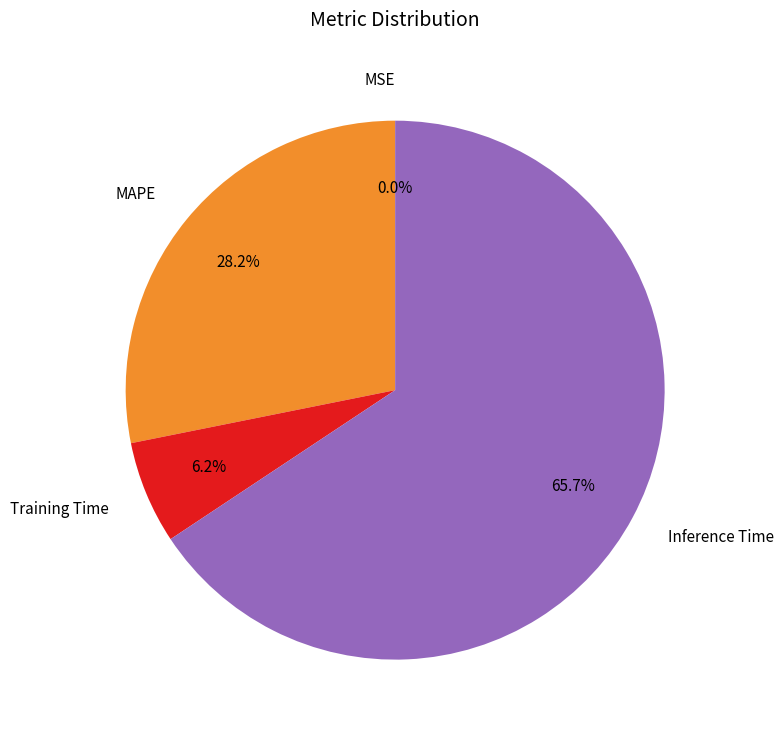

Approximately how many times larger is the value at Inference Time compared to Training Time?

10.6